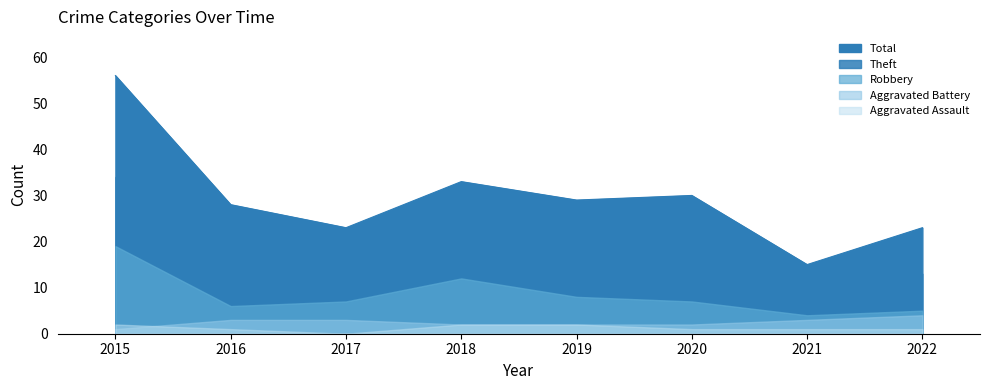

What is the sum of all Aggravated Assault values?

10